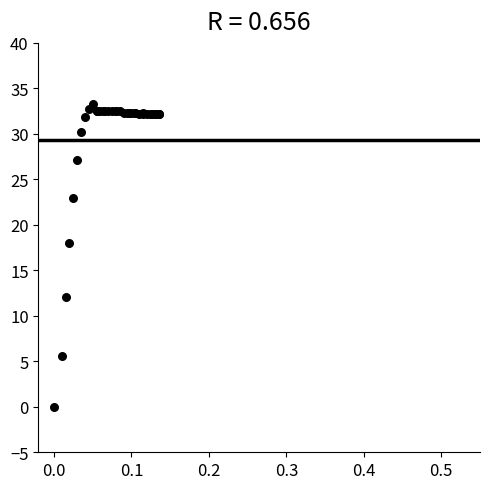

What Y value in the scatter plot is closest to 16?

18.0